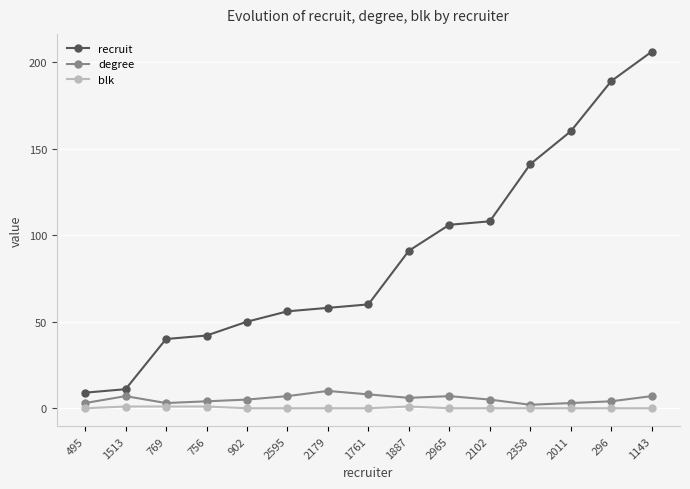

How many series are shown in this chart?

3